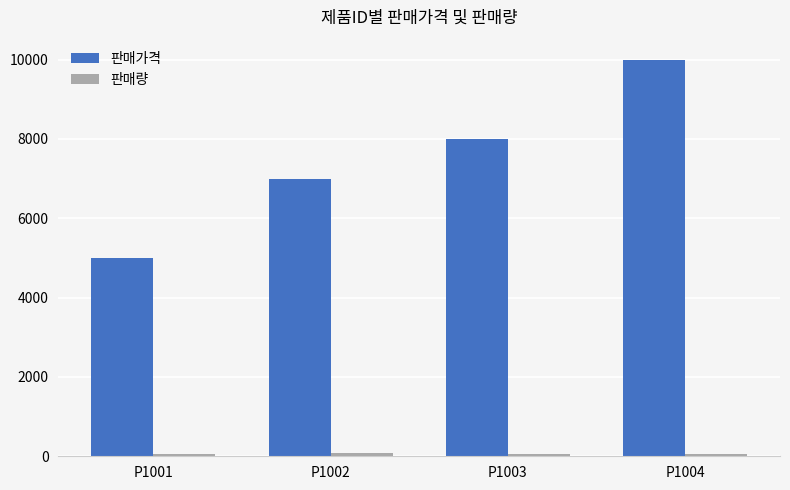

Count the 판매가격 values in the range 7000 to 10000.

3